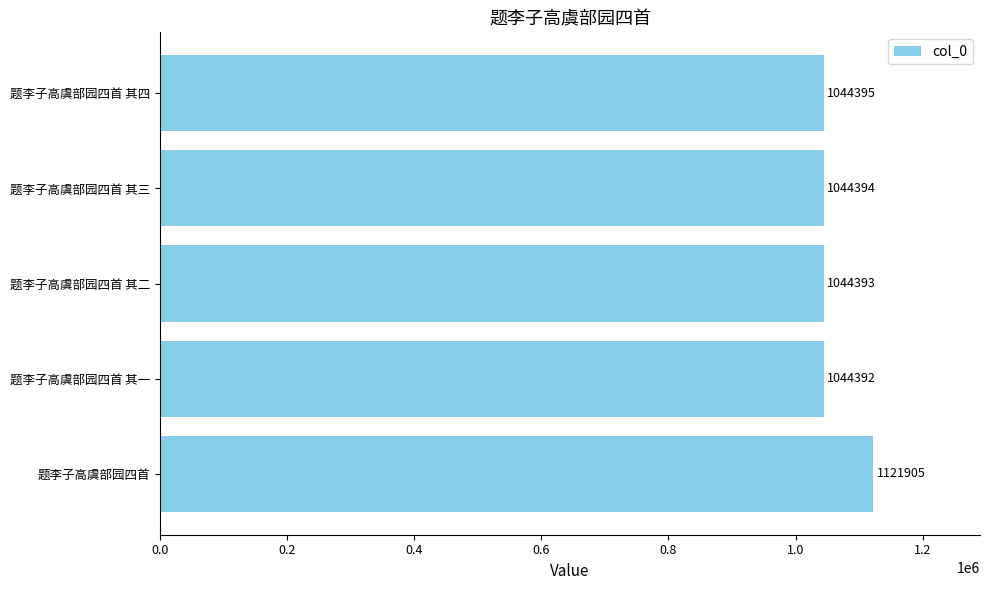

What is the change in value from 题李子高虞部园四首 其一 to 题李子高虞部园四首 其三?

+2